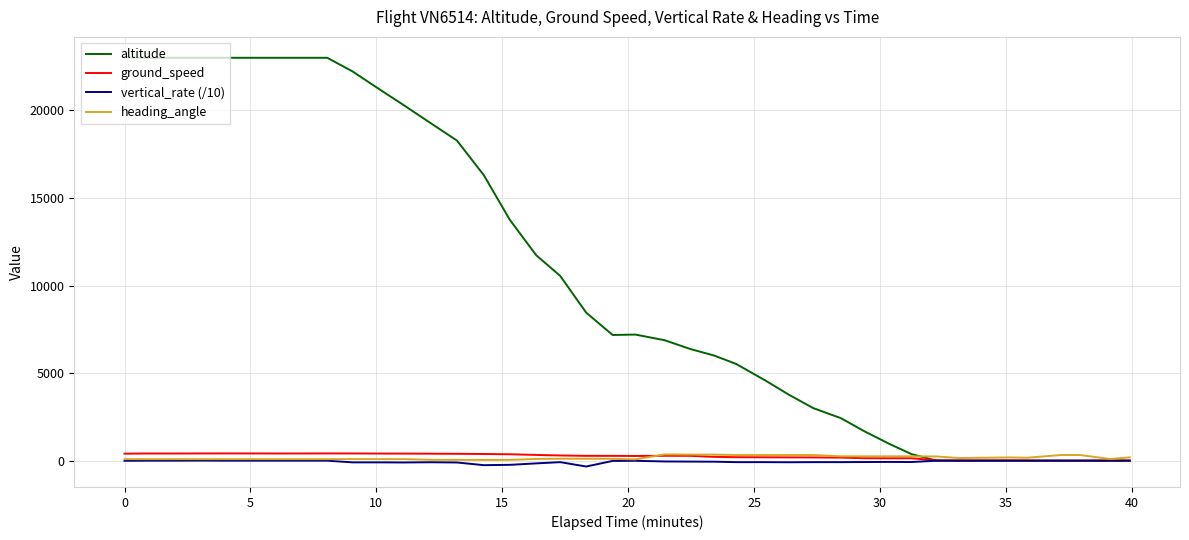

What is the greatest value displayed?

23025.0